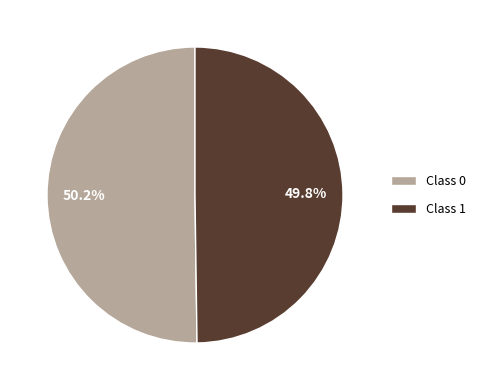

Is there a majority slice in this chart?

Yes